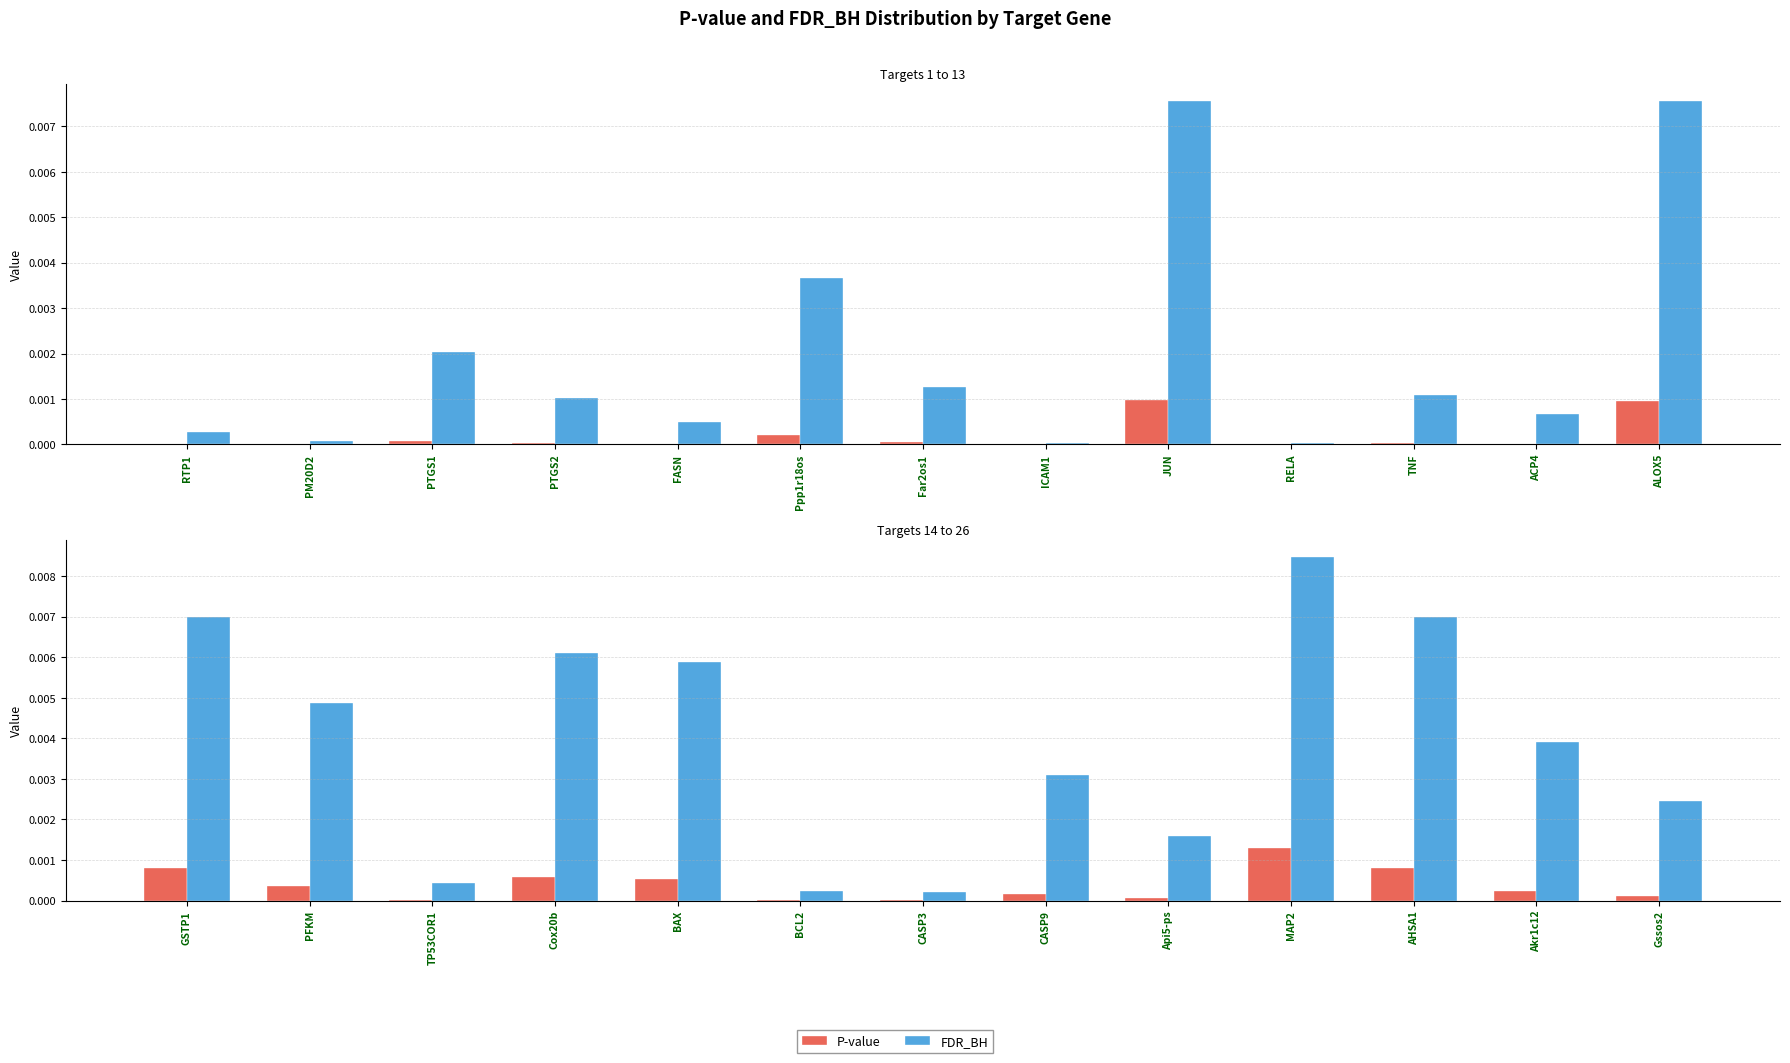

Which series changed the most between PFKM and AHSA1?

FDR_BH